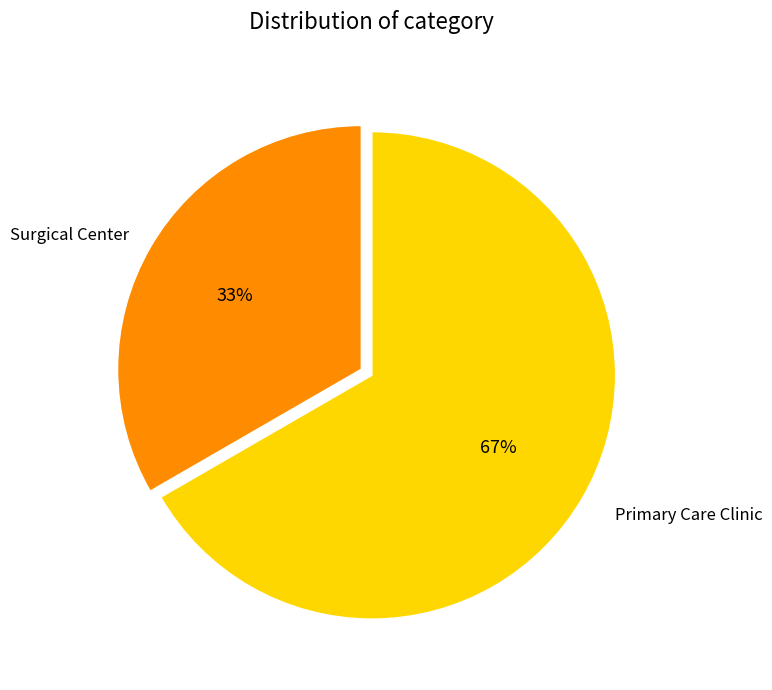

To the nearest percent, what is the average slice percentage?

50%